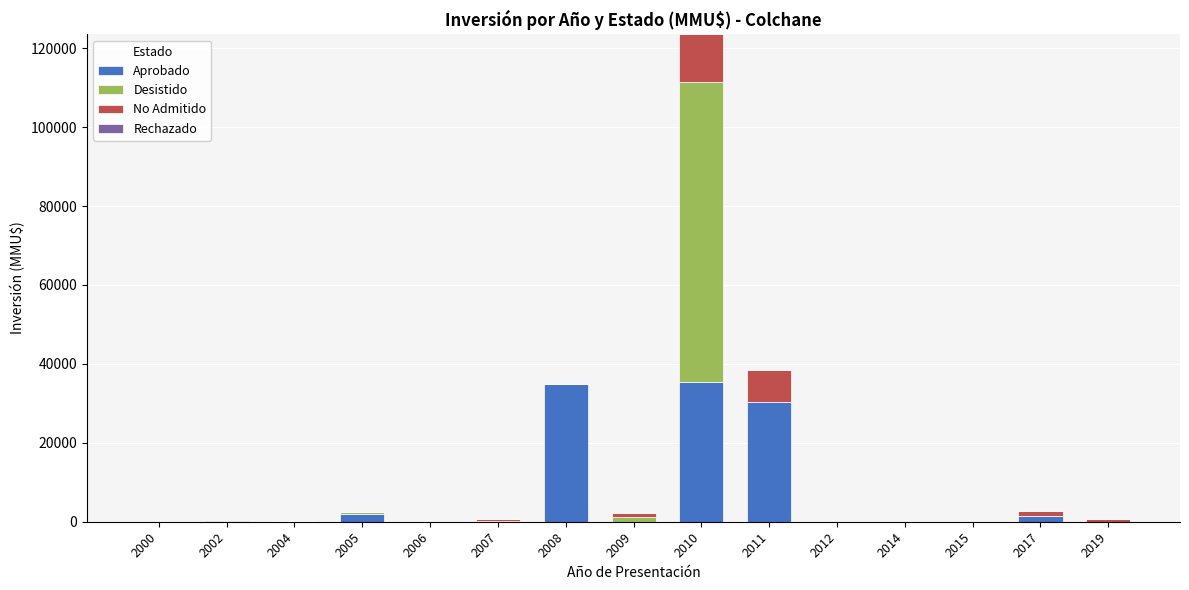

At which category is the sum across all series the highest?

2010